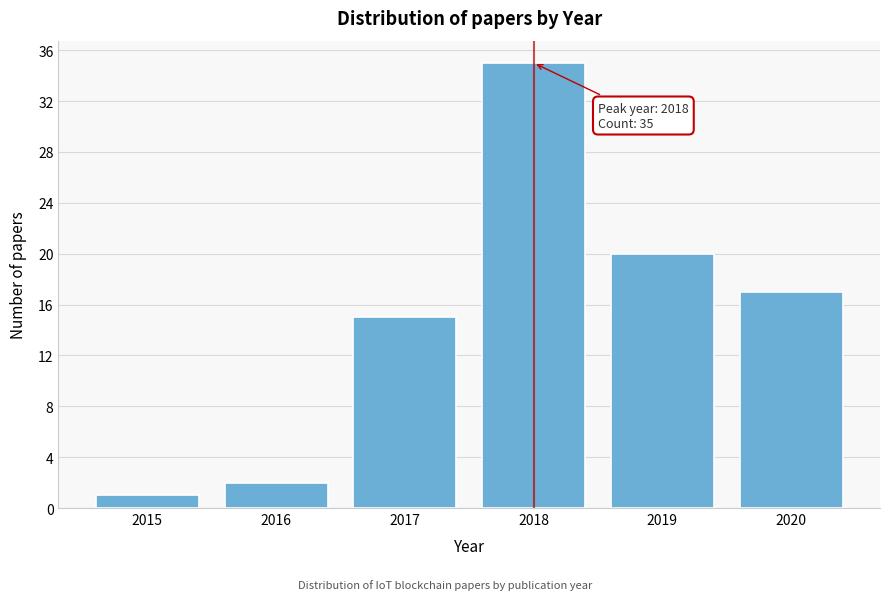

Reading left to right, extract all data points from this chart.

2015=1	2016=2	2017=15	2018=35	2019=20	2020=17